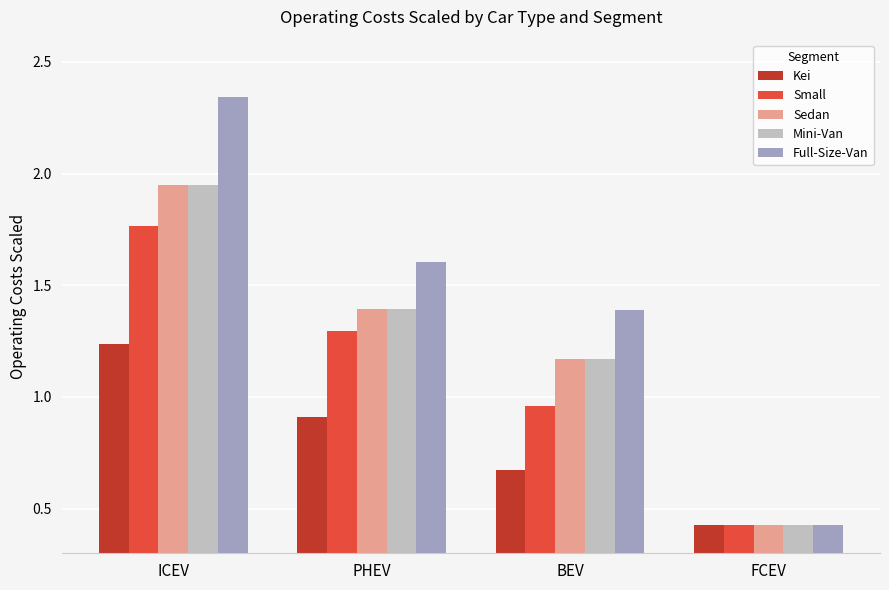

True or false: Full-Size-Van has a value of 0.5 at BEV.

False